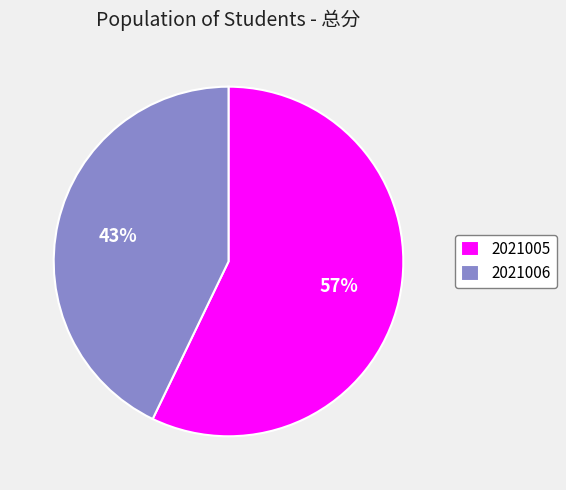

Which slice represents more than half of the pie?

2021005